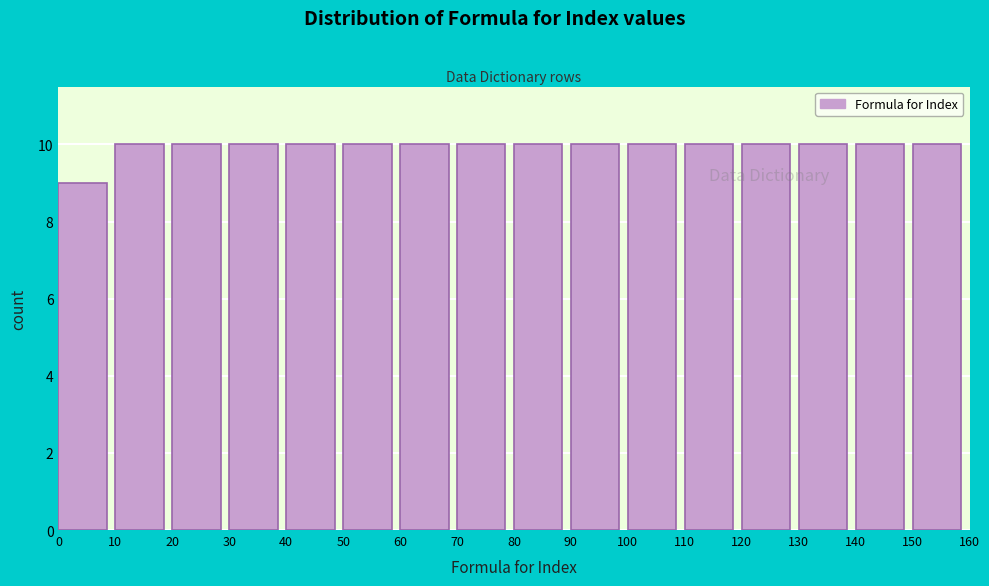

Reading left to right, list every bar in this chart as the range it spans on the x-axis followed by its height. The values are not printed on the chart, so give them approximately, as read against the axis.

0 to 10: 9
10 to 20: 10
20 to 30: 10
30 to 40: 10
40 to 50: 10
50 to 60: 10
60 to 70: 10
70 to 80: 10
80 to 90: 10
90 to 100: 10
100 to 110: 10
110 to 120: 10
120 to 130: 10
130 to 140: 10
140 to 150: 10
150 to 160: 10